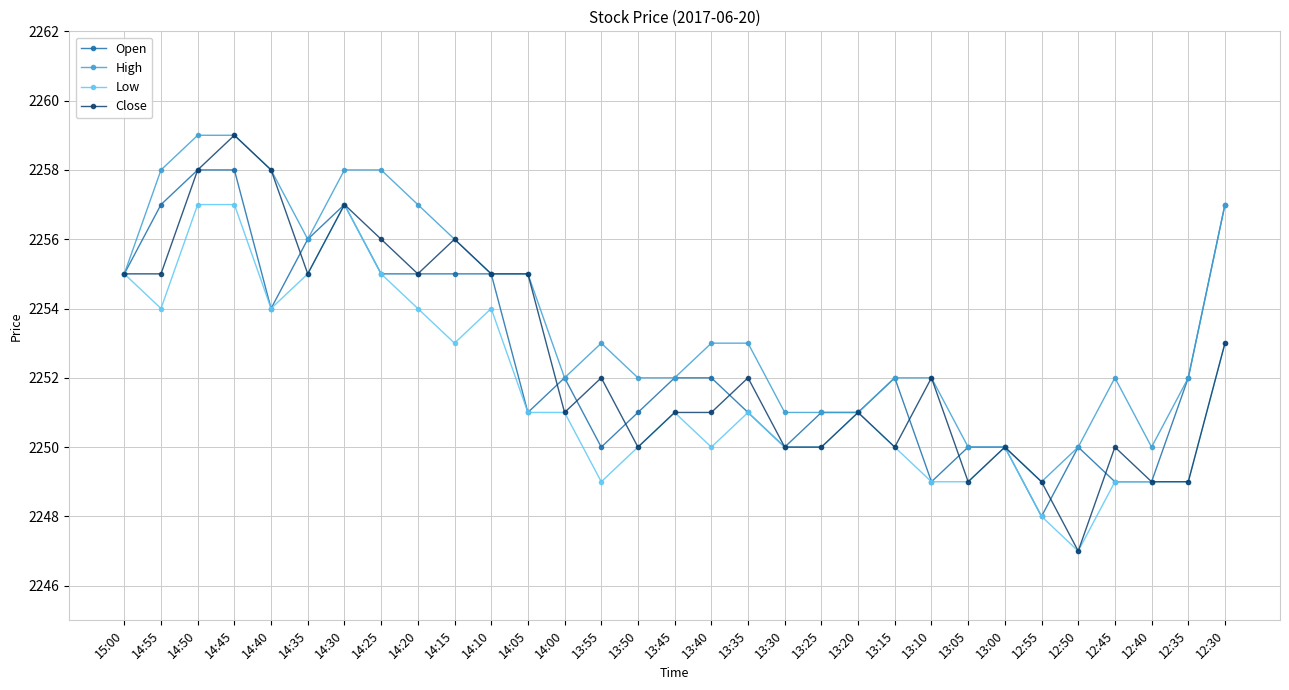

What is the value of the Low point at the 19th from the left?

2250